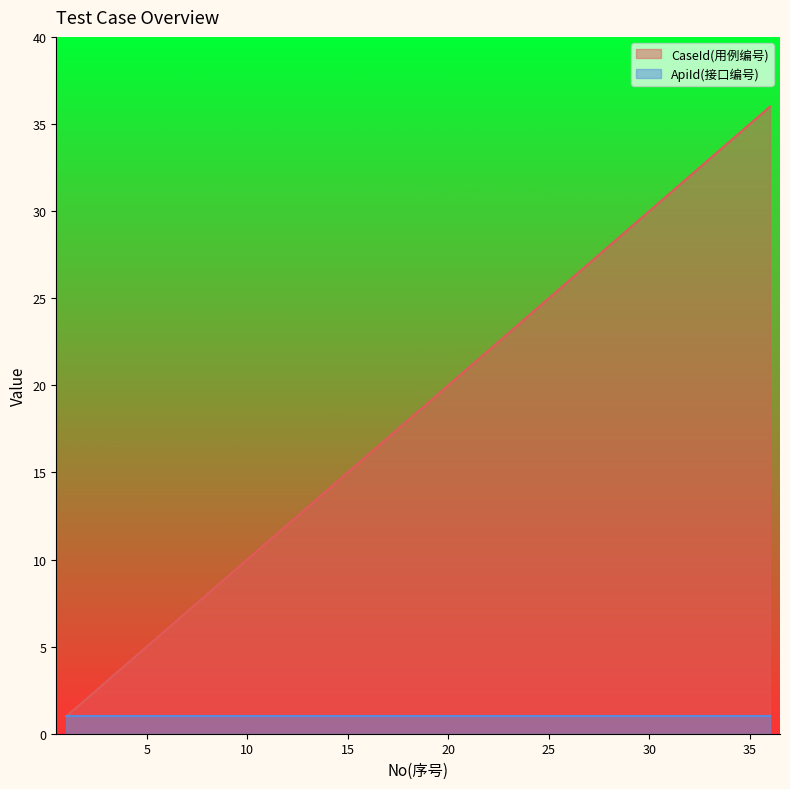

Is it true that the value at 33 is 33?

True